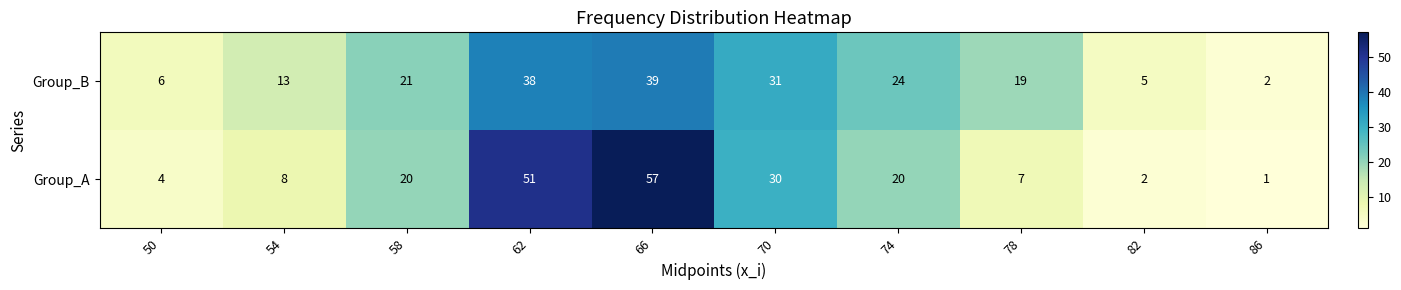

Which category has the lowest value across all series?

86